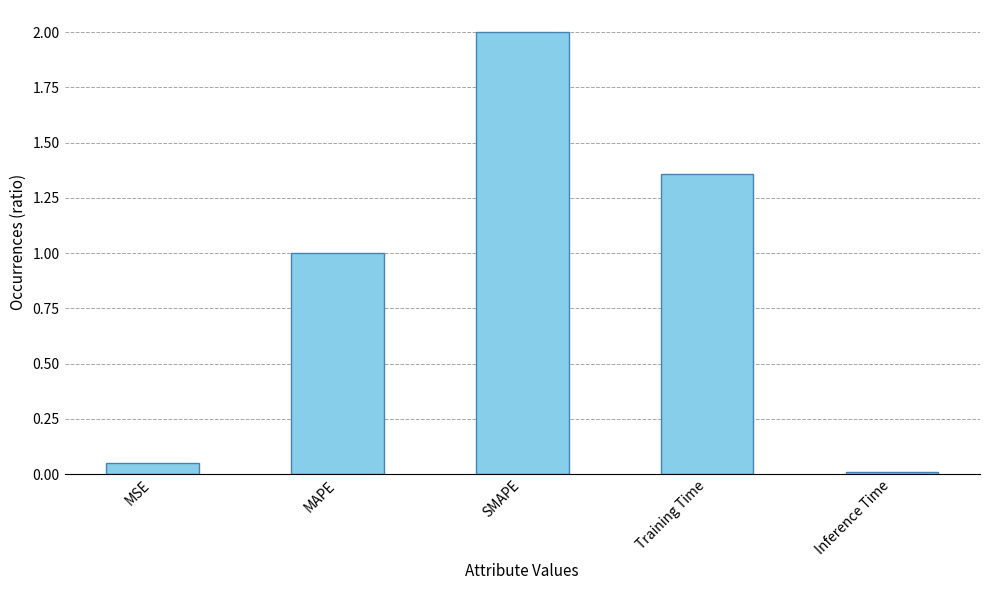

Count the number of values greater than 1.

3